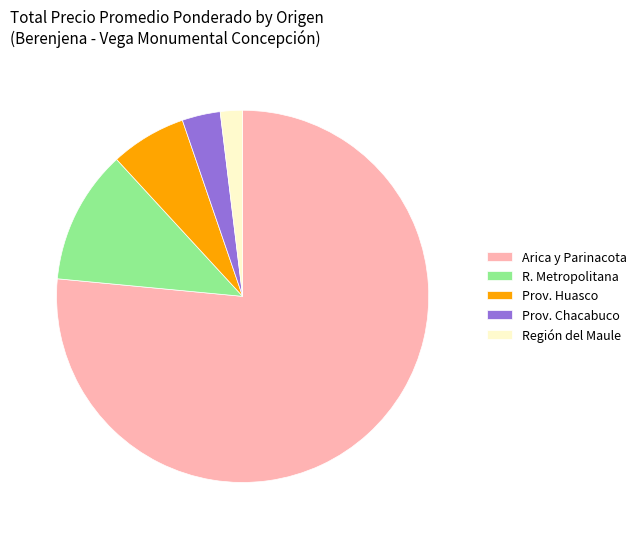

True or false: Prov. Huasco accounts for 7% of the total.

True